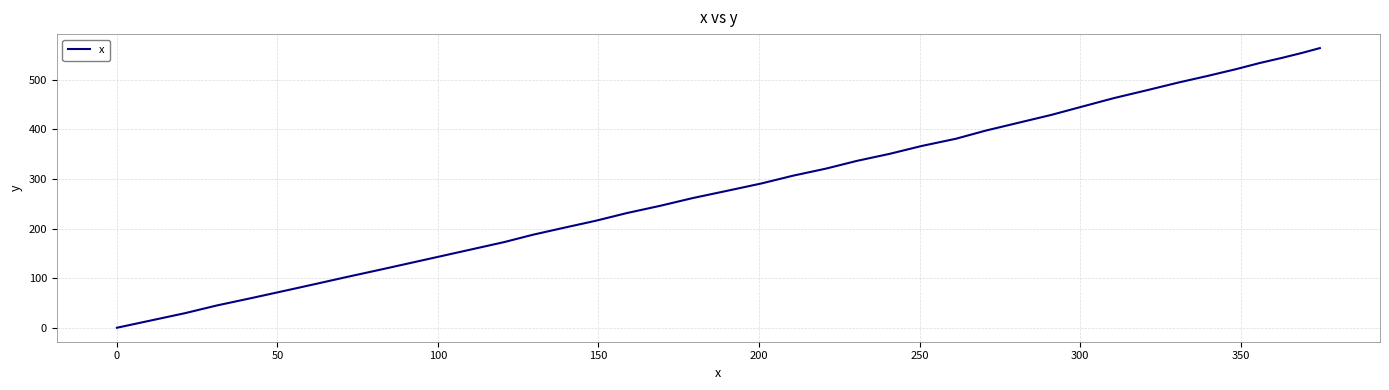

What is the average value?

286.3